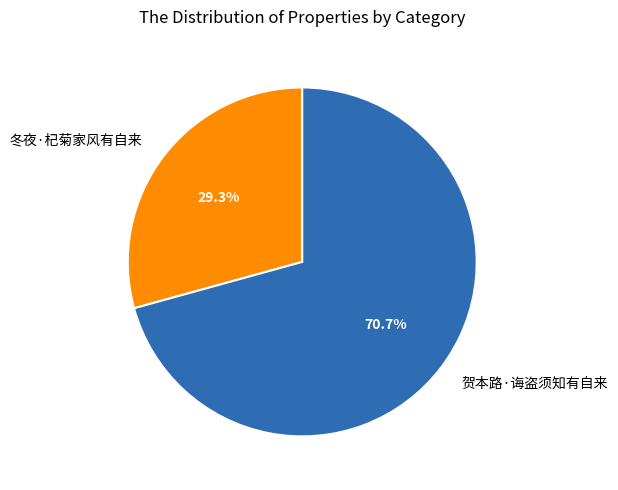

Which category accounts for the majority?

贺本路·诲盗须知有自来